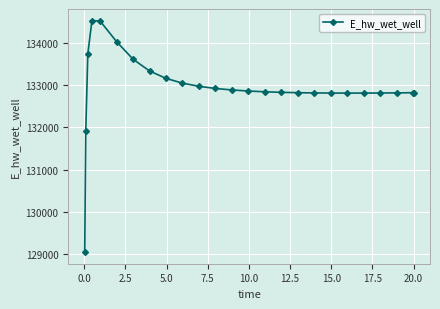

What is the minimum value shown in the chart?

129036.8